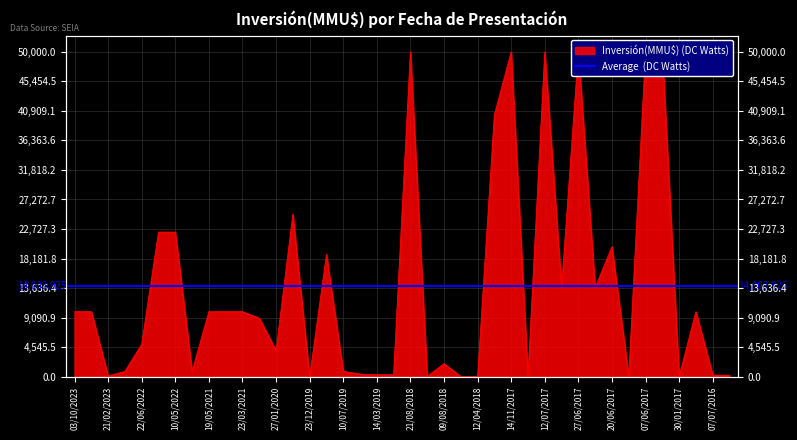

What is the label of the 6th point from the left?

18/05/2022